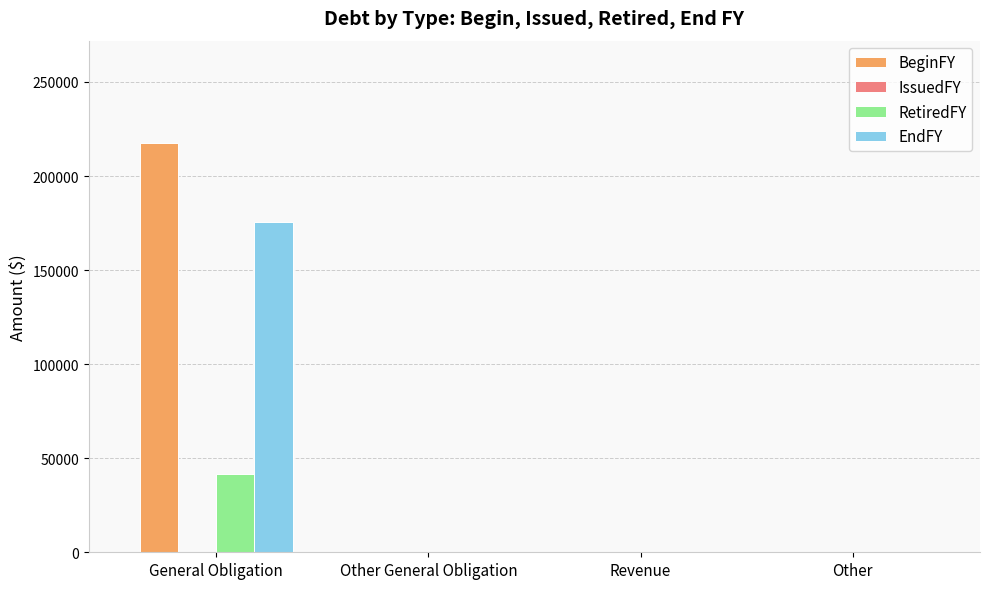

Which series has the widest spread of values?

BeginFY